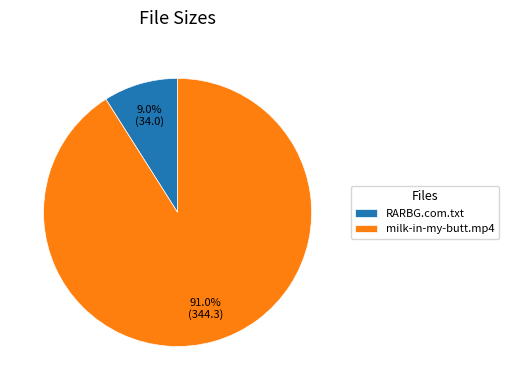

To the nearest percent, what is the average slice percentage?

50%